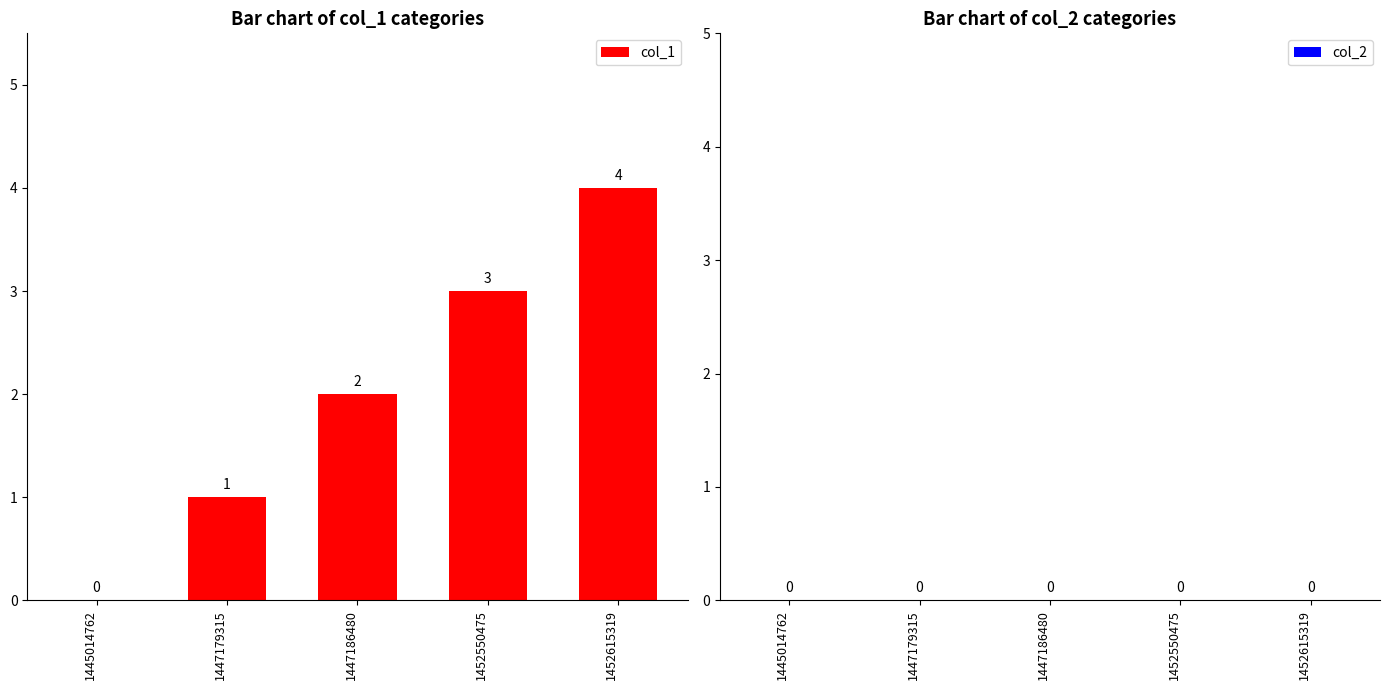

How many values are between 1 and 3?

3